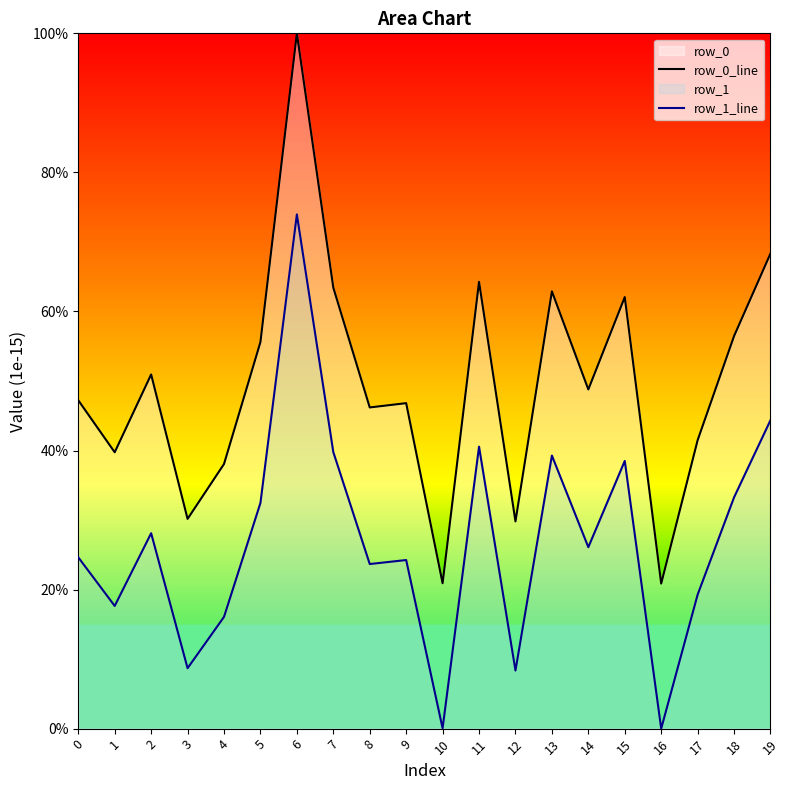

At which category is the sum across all series the highest?

6